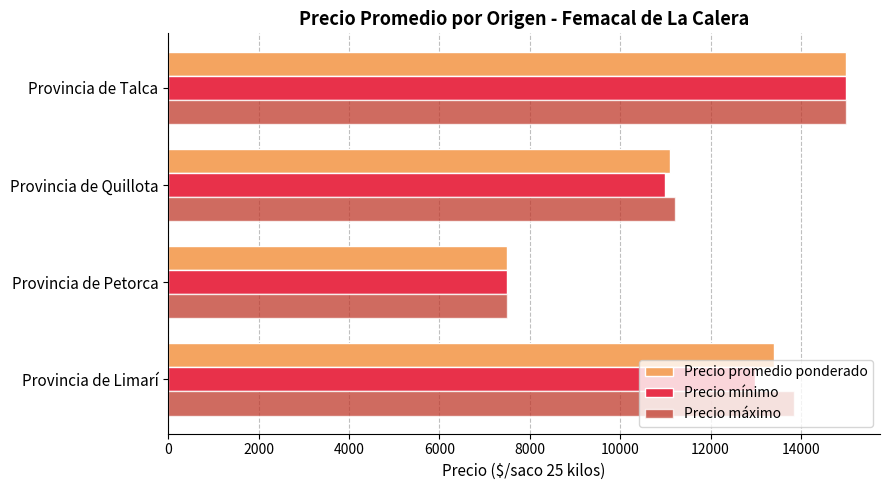

What is the difference between the maximum and minimum values in the Precio promedio ponderado series?

7500